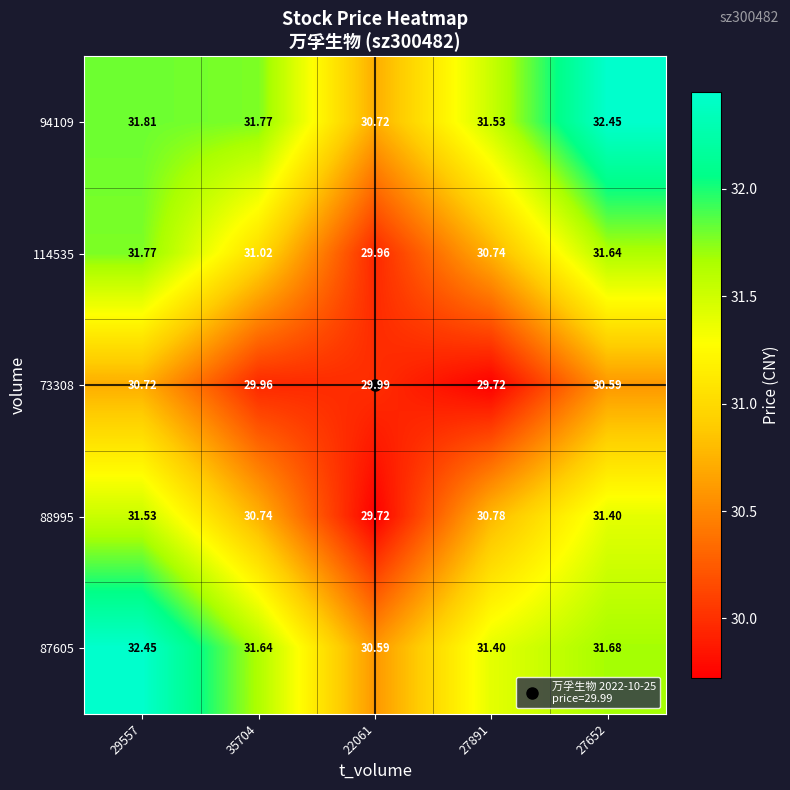

Is the value of 94109 at 35704 greater than the value of 88995 at 27891?

Yes